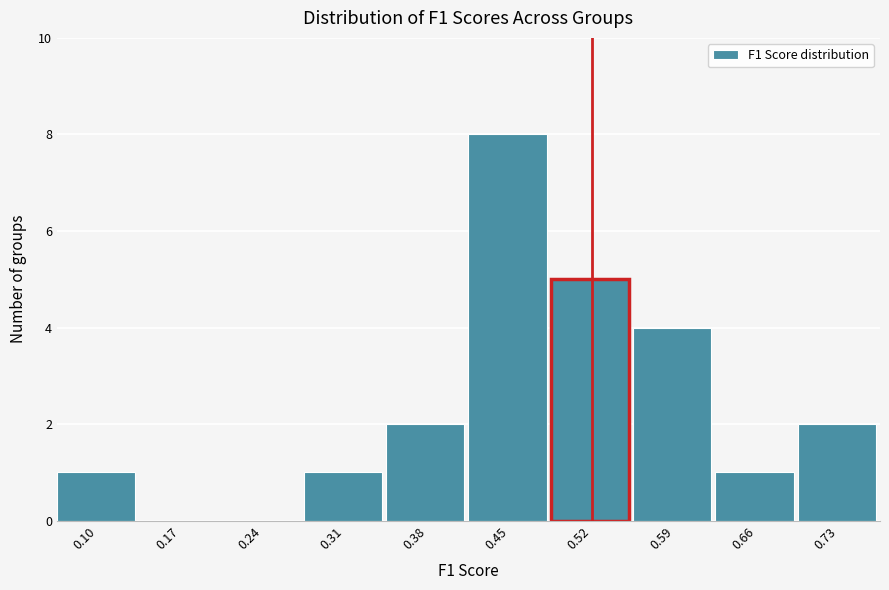

Reading right to left, extract all data points from this chart.

0.73=2	0.66=1	0.59=4	0.52=5	0.45=8	0.38=2	0.31=1	0.24=0	0.17=0	0.10=1